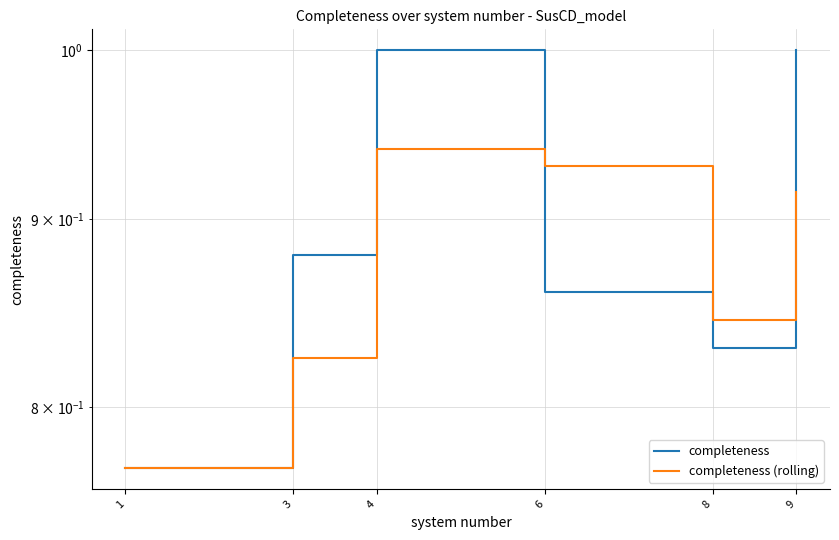

What is the difference between the highest and lowest values at 3?

0.1